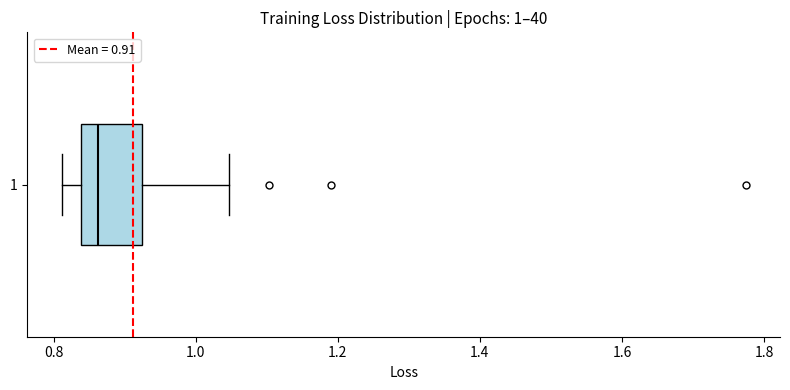

Where does the right whisker of the box at y = 1 end on the x-axis? The values are not printed on the chart, so give them approximately, as read against the axis.

1.04